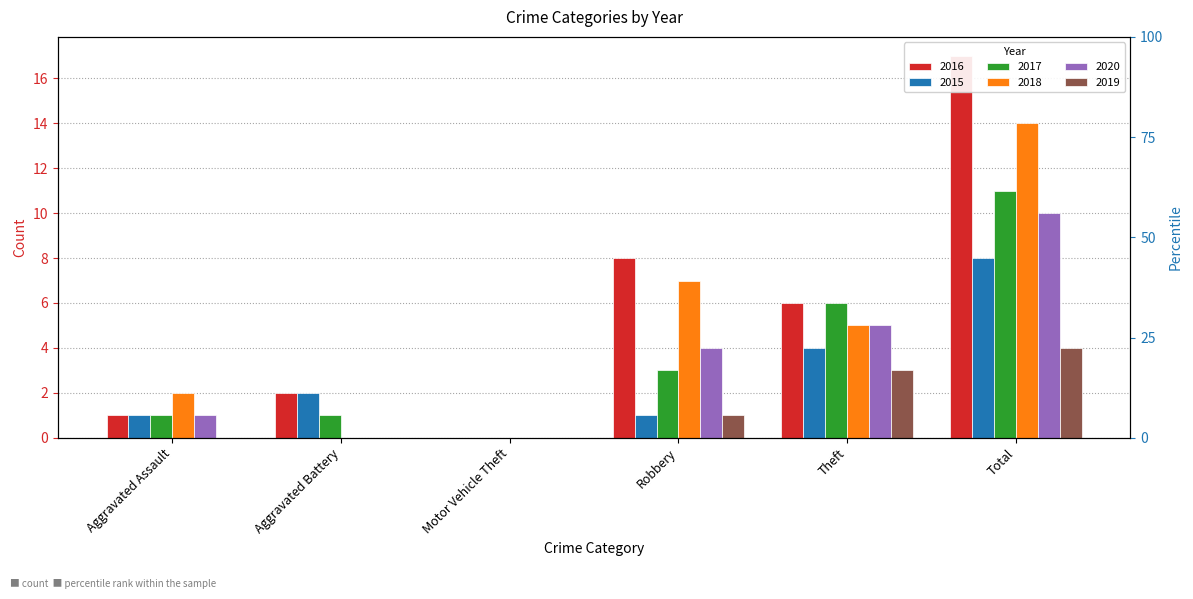

At Aggravated Battery, list the series in order from smallest to largest.

2018, 2020, 2019, 2017, 2016, 2015